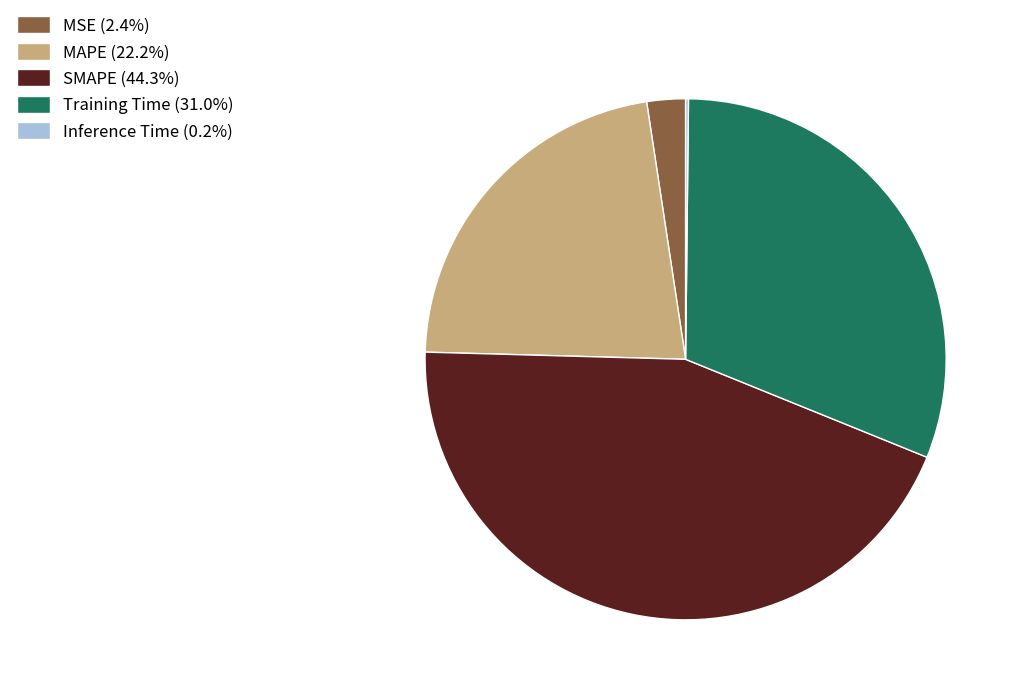

What is the ratio of the value at SMAPE (44.3%) to the value at Training Time (31.0%)?

1.4